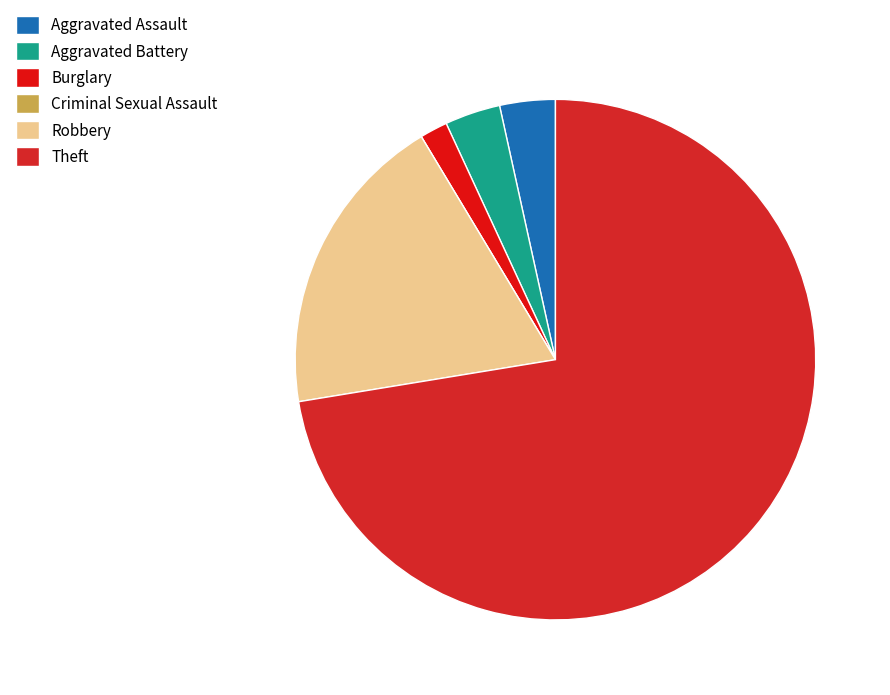

What is the change in value from Criminal Sexual Assault to Robbery?

+11